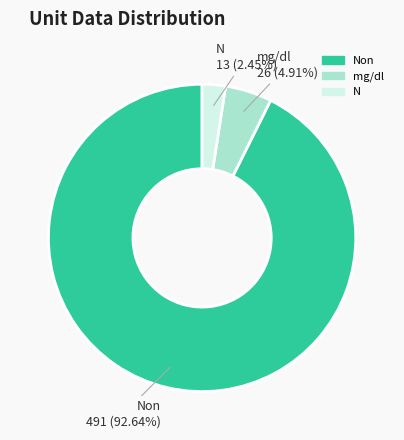

To the nearest percent, what is the difference between the largest and smallest slice percentages?

90%